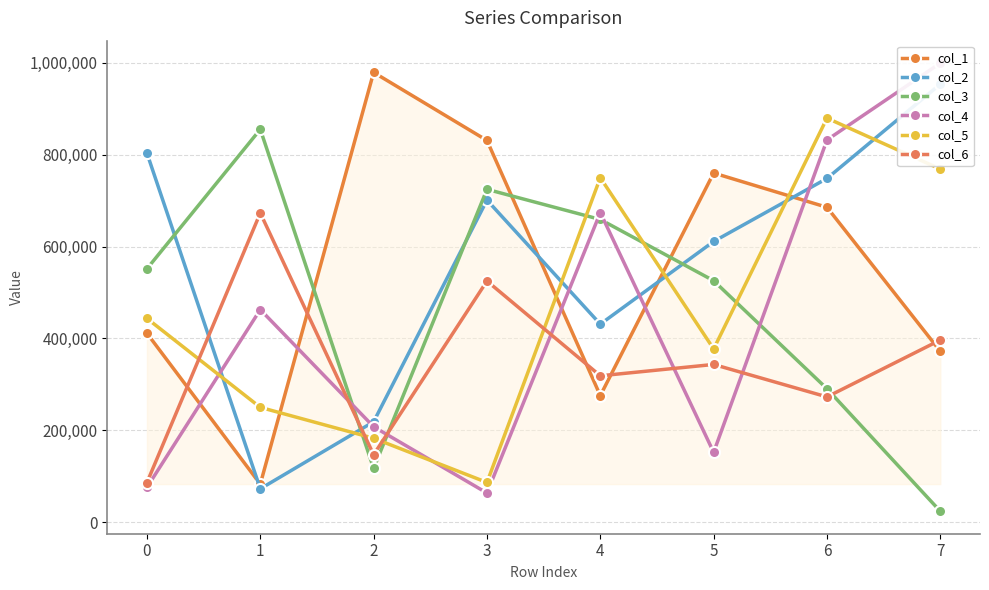

What are all the series names shown in the legend?

col_1, col_2, col_3, col_4, col_5, col_6